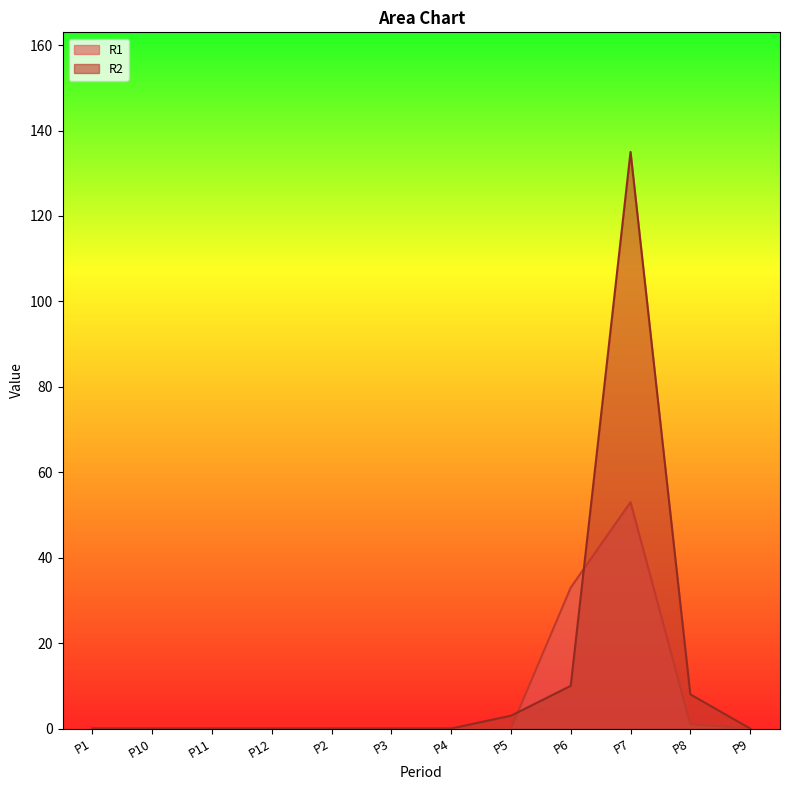

How many interior local peaks does the R2 series have?

1